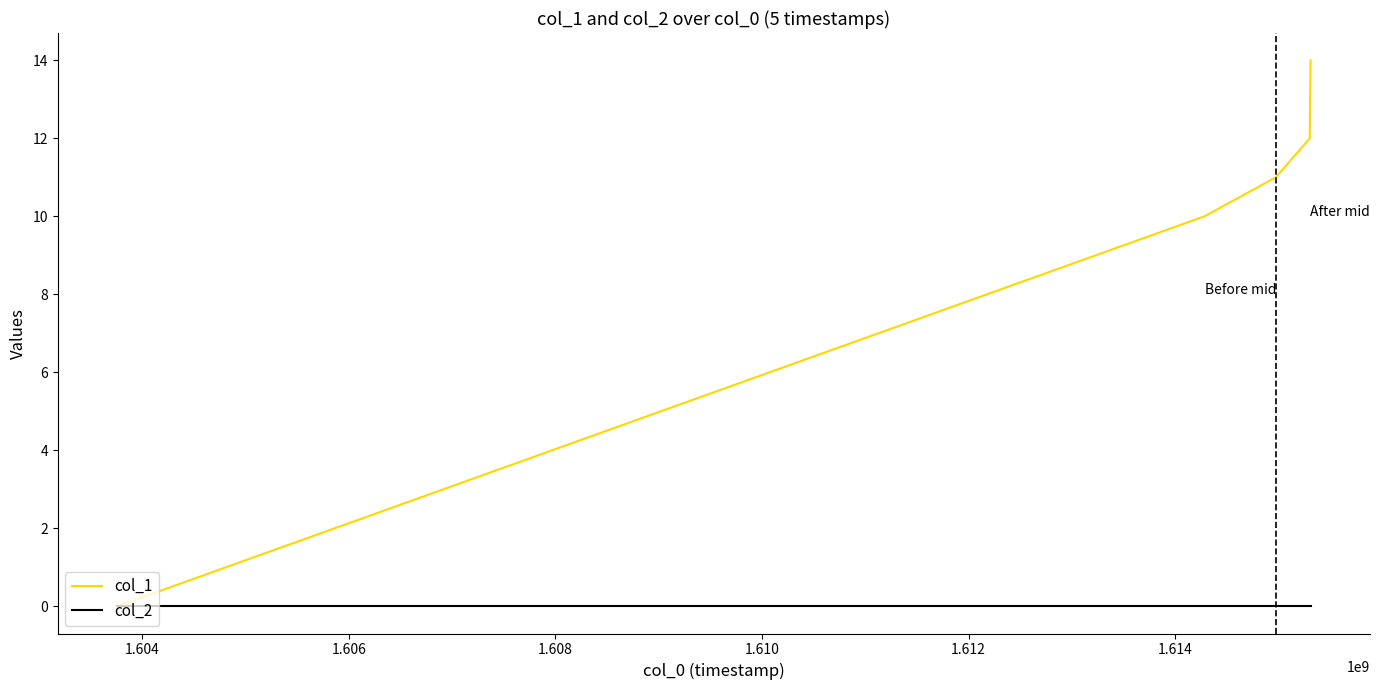

Which series has the largest total across all categories?

col_1